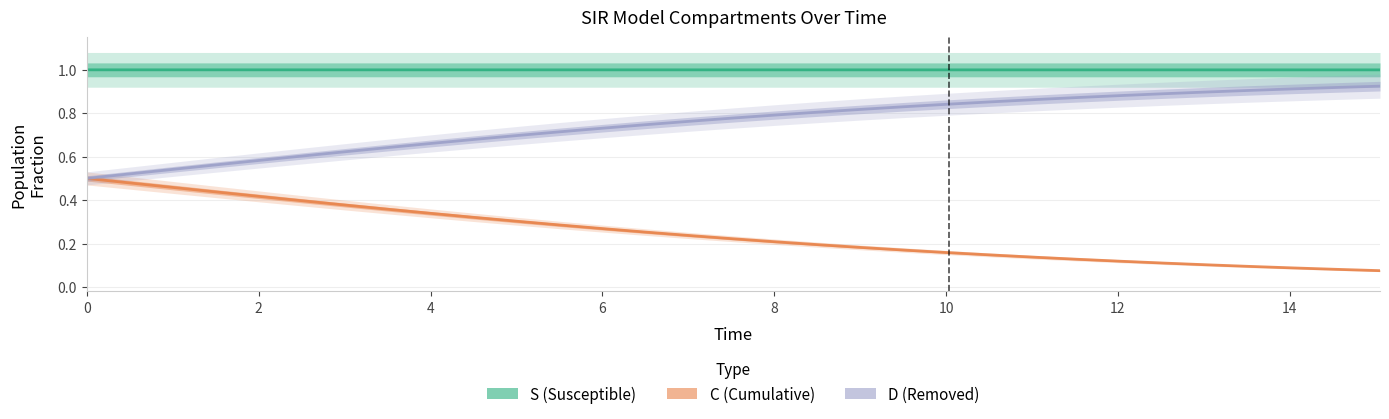

What are all the series names shown in the legend?

S (Susceptible), C (Cumulative), D (Removed)